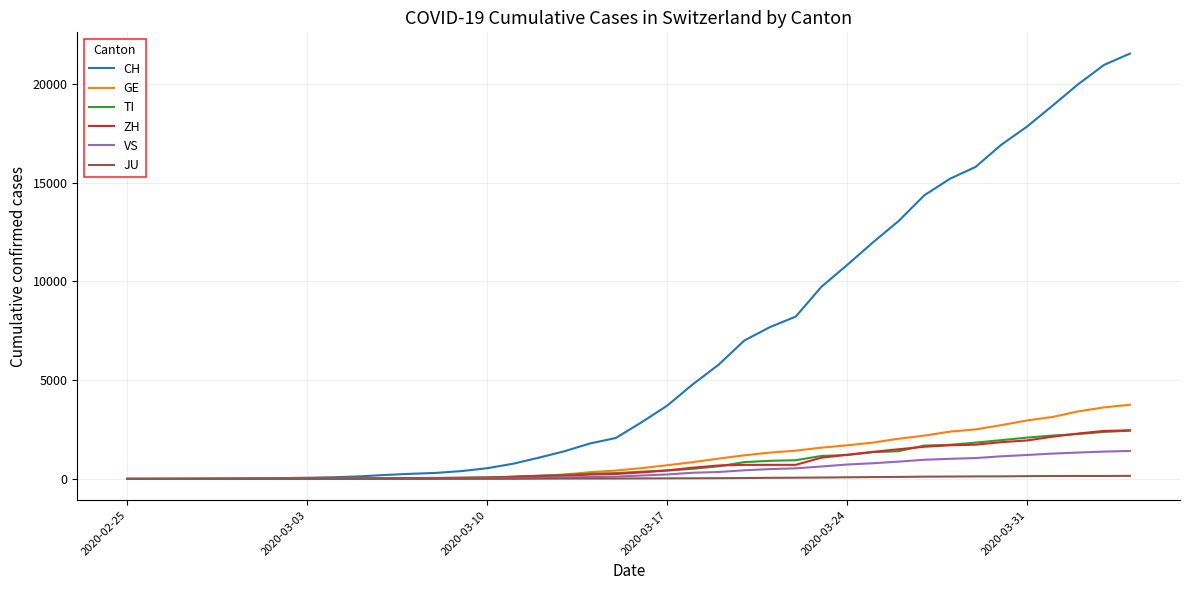

Which series has the widest spread of values?

CH